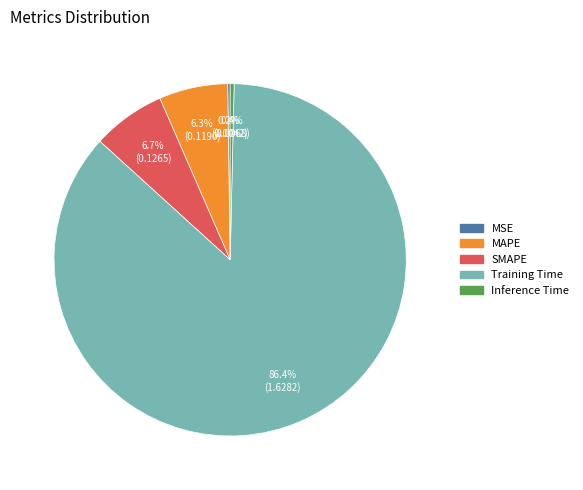

To the nearest percent, what is the difference between the Training Time and MAPE slice percentages?

80%